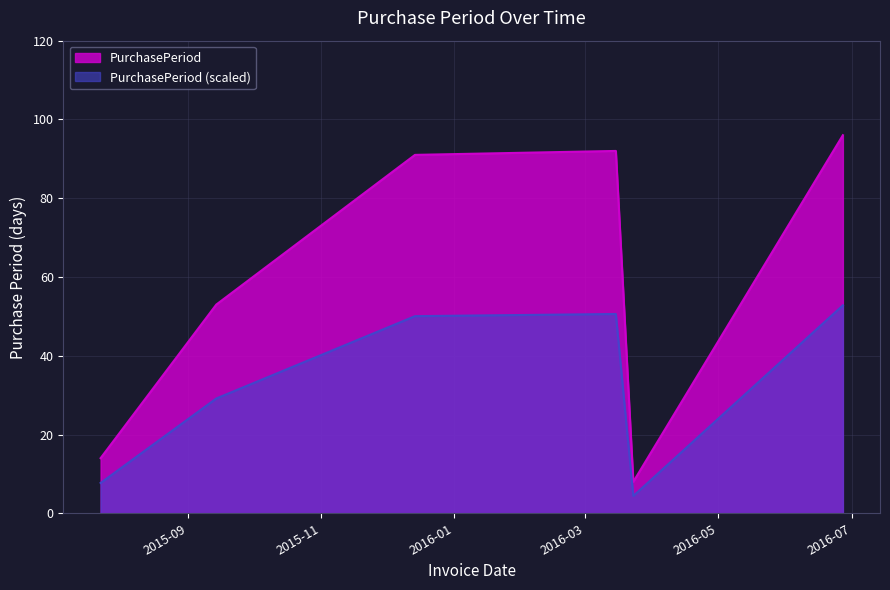

What is the difference between the maximum and minimum values?

88